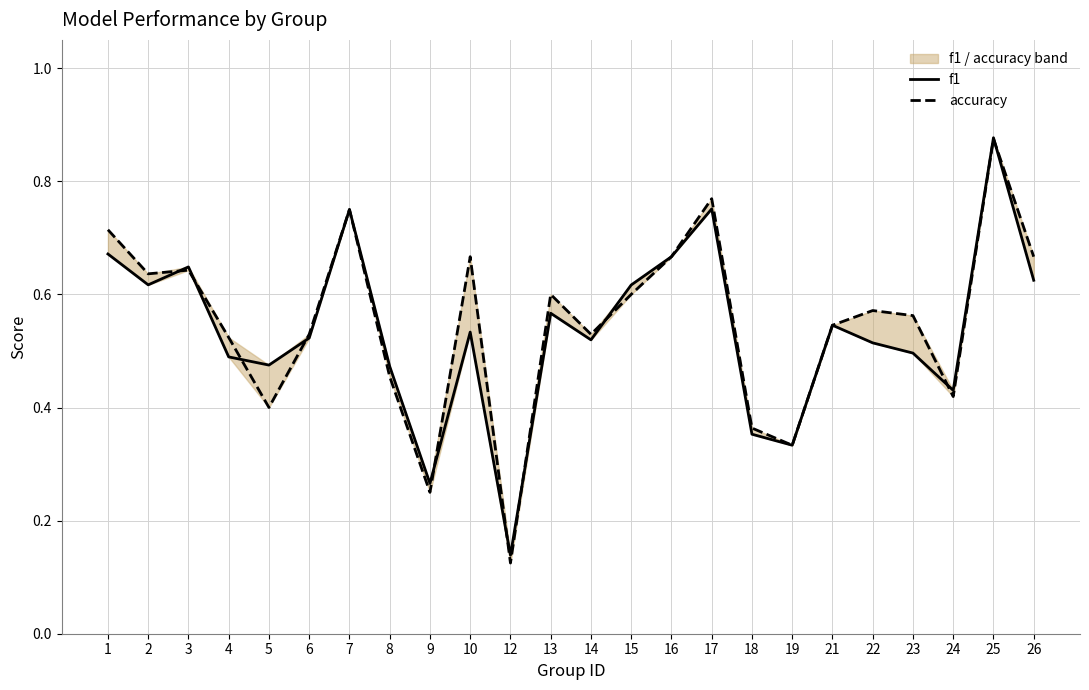

Reading left to right, transcribe all the data shown in this chart.

f1: 1=0.7	2=0.6	3=0.6	4=0.5	5=0.5	6=0.5	7=0.8	8=0.5	9=0.3	10=0.5	12=0.1	13=0.6	14=0.5	15=0.6	16=0.7	17=0.8	18=0.4	19=0.3	21=0.5	22=0.5	23=0.5	24=0.4	25=0.9	26=0.6
accuracy: 1=0.7	2=0.6	3=0.6	4=0.5	5=0.4	6=0.5	7=0.8	8=0.5	9=0.2	10=0.7	12=0.1	13=0.6	14=0.5	15=0.6	16=0.7	17=0.8	18=0.4	19=0.3	21=0.5	22=0.6	23=0.6	24=0.4	25=0.9	26=0.7